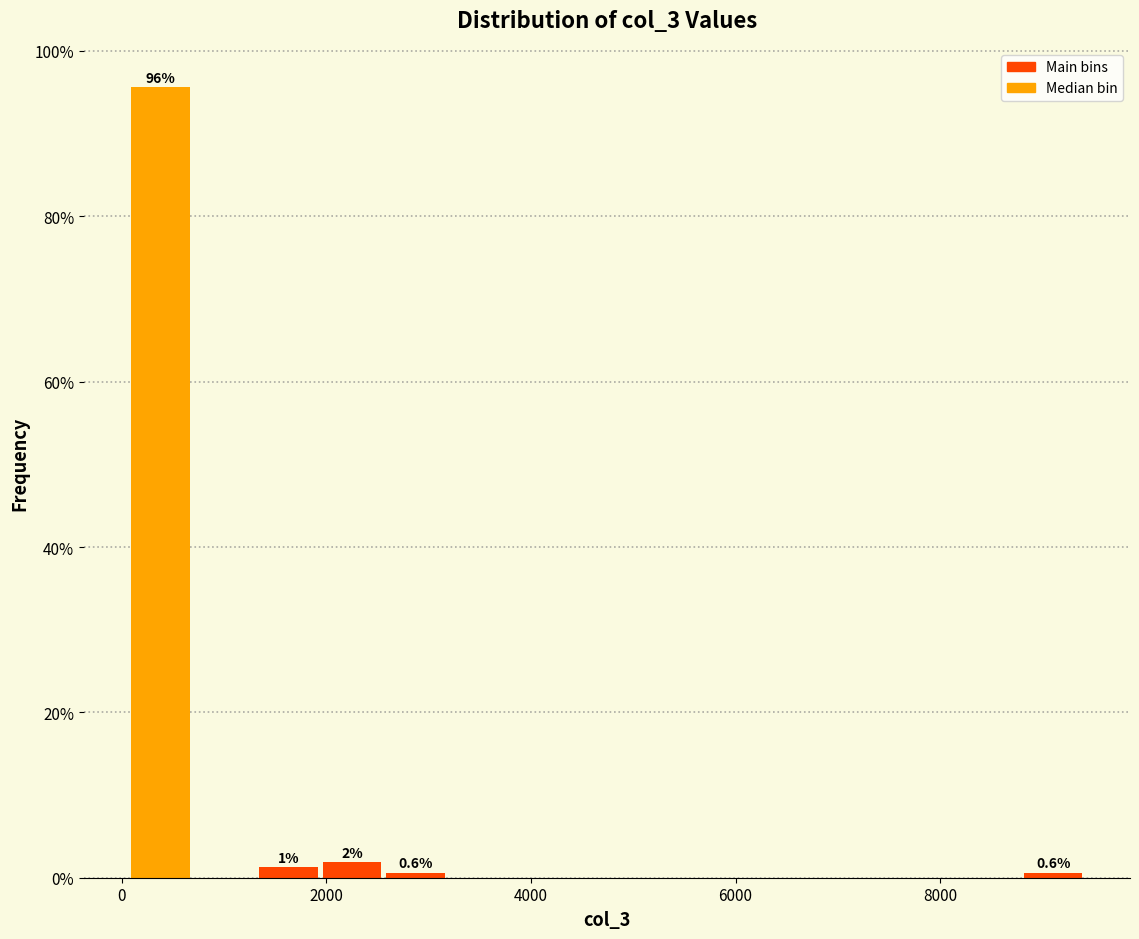

Around what value on the x-axis is the tallest bar? Give the approximate position of its centre, as read against the axis.

400